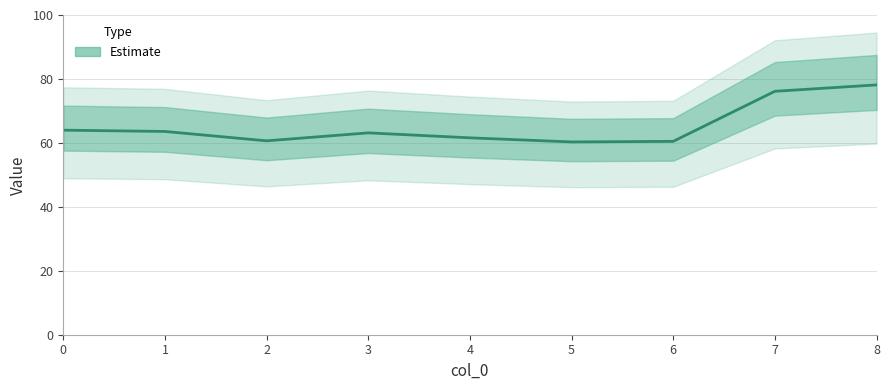

Rank the categories by value from lowest to highest.

5, 6, 2, 4, 3, 1, 0, 7, 8